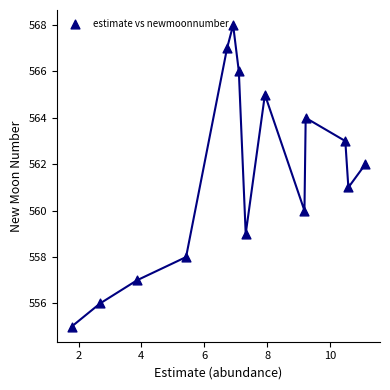

How many points are shown in the scatter plot?

14